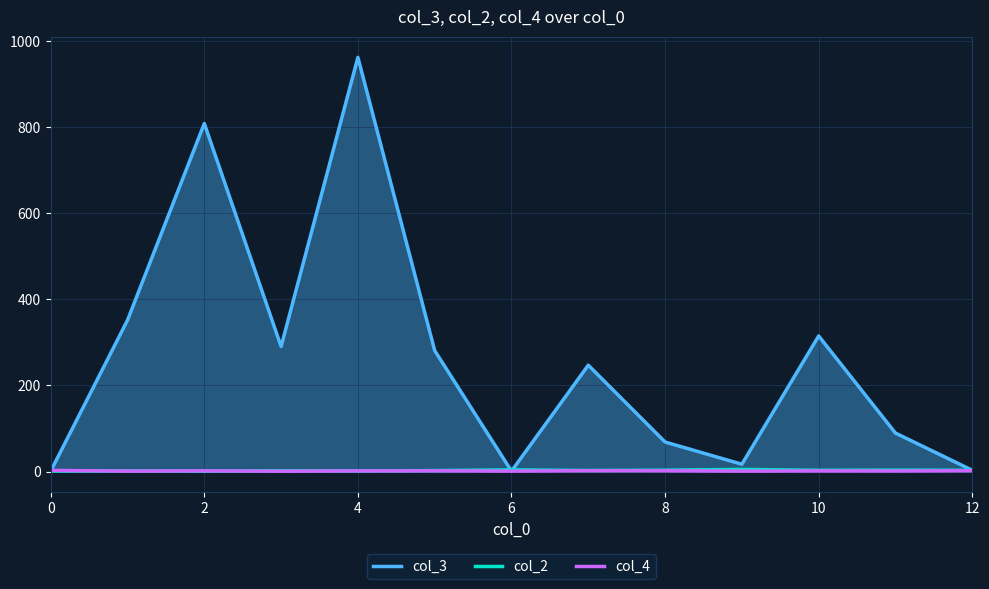

What is the greatest value displayed?

961.5